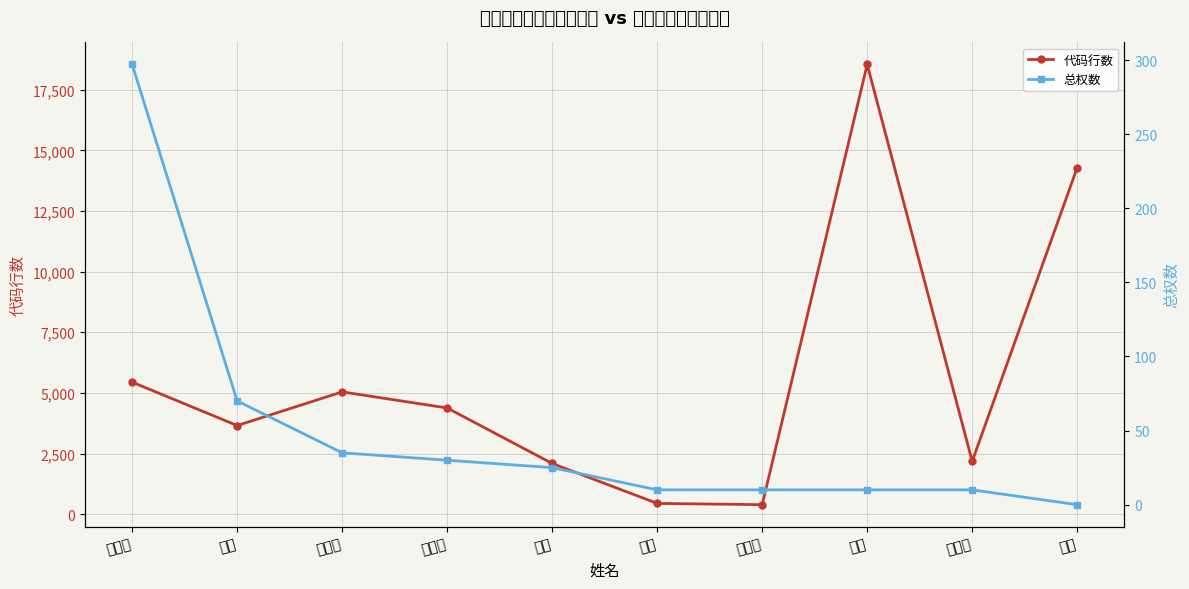

List the series in order of their peak value, highest first.

代码行数, 总权数